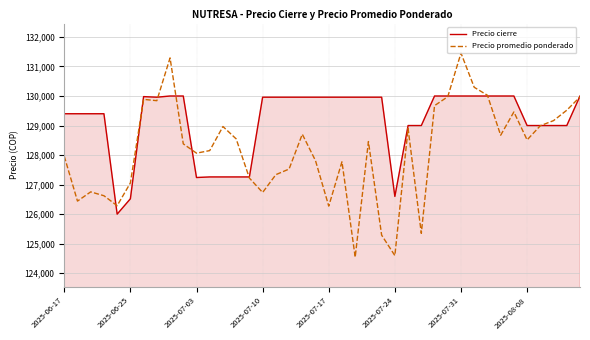

List the series in order of their peak value, highest first.

Precio promedio ponderado, Precio cierre